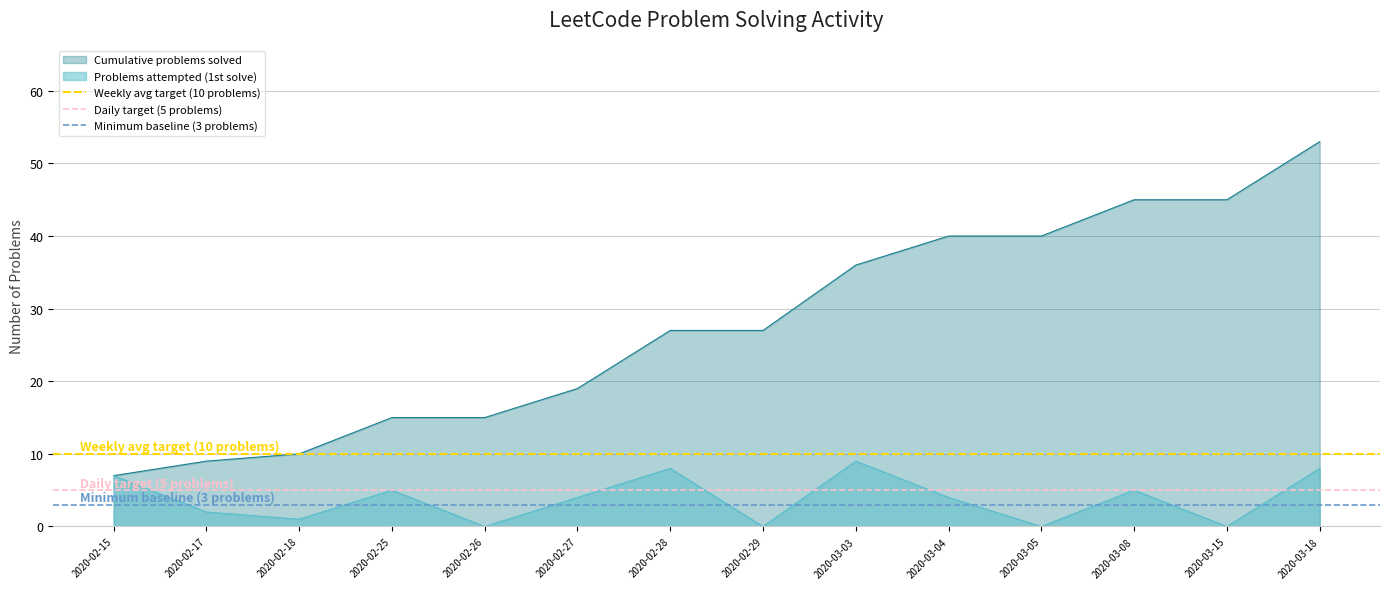

Is the value of Problems attempted (1st solve) at 2020-03-03 greater than the value of Cumulative problems solved at 2020-03-04?

No